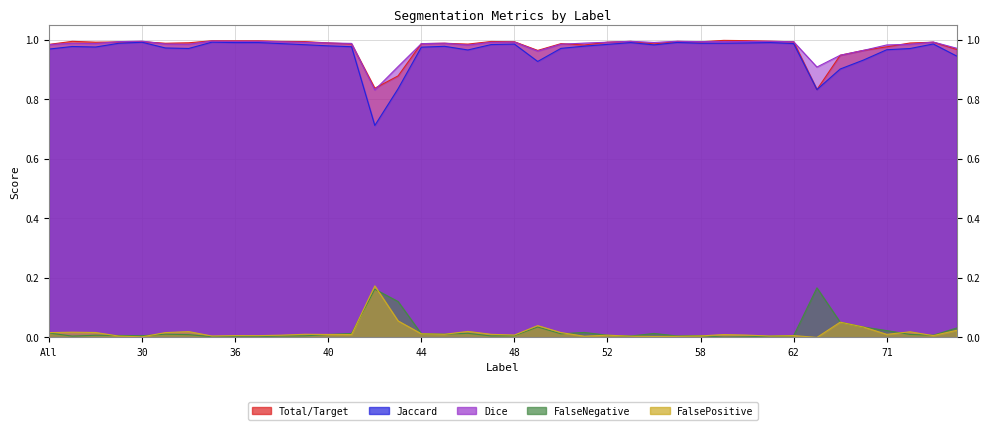

Between 37 and 73, which series saw the biggest shift?

Jaccard